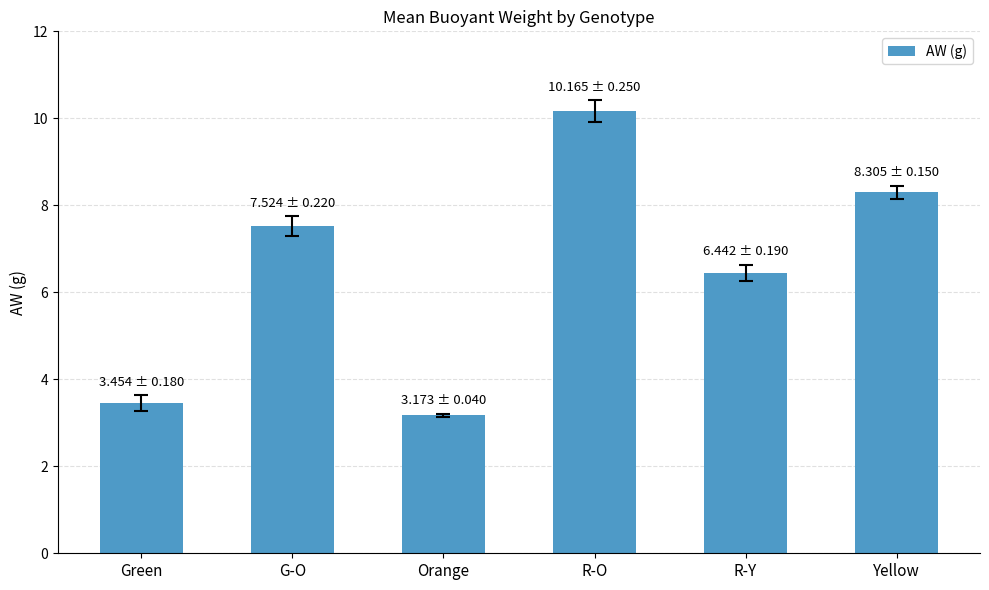

Is it true that the value at R-Y is 3.3?

False